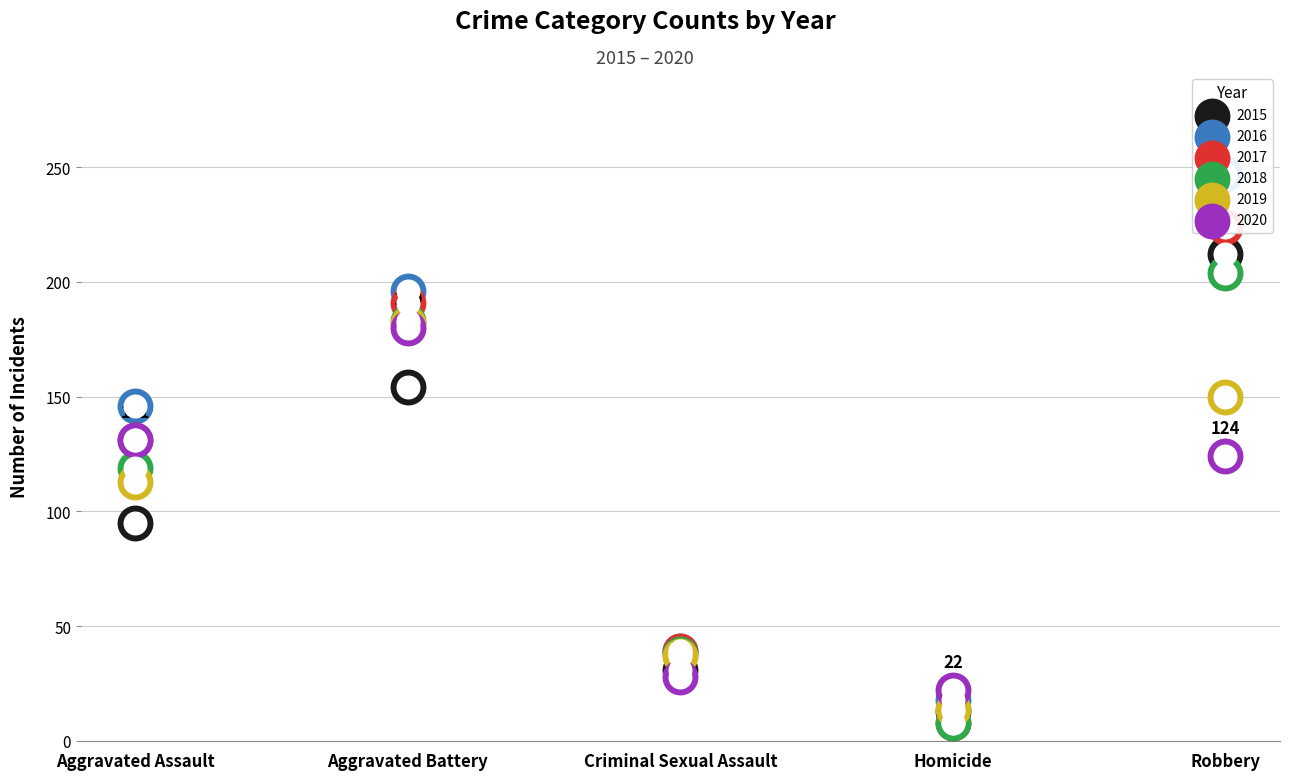

Is the value of 2017 at Criminal Sexual Assault greater than the value of 2015 at Aggravated Assault?

No